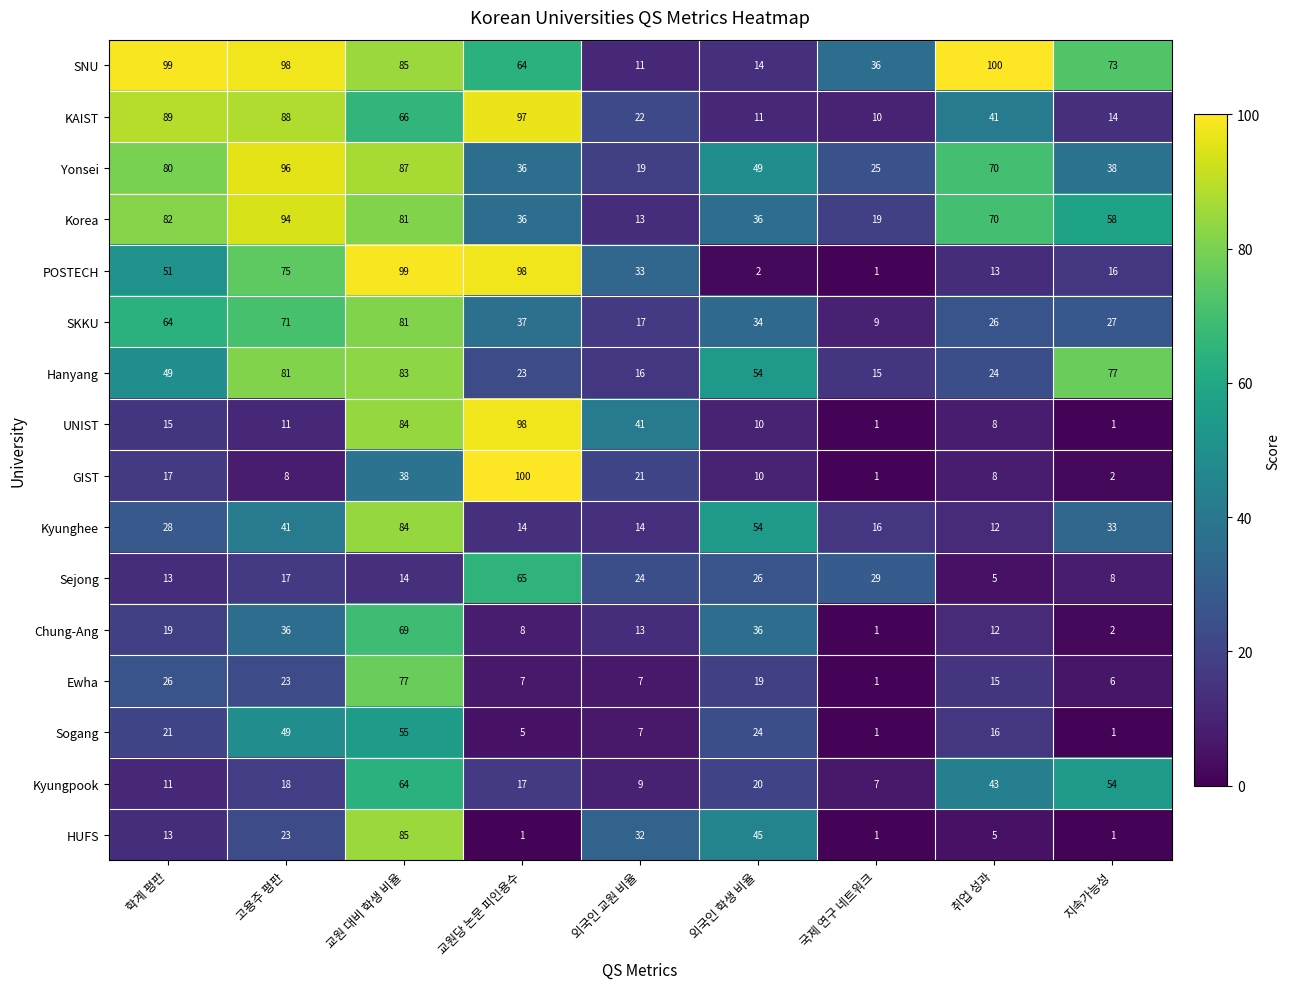

What is the sum of all SNU values?

580